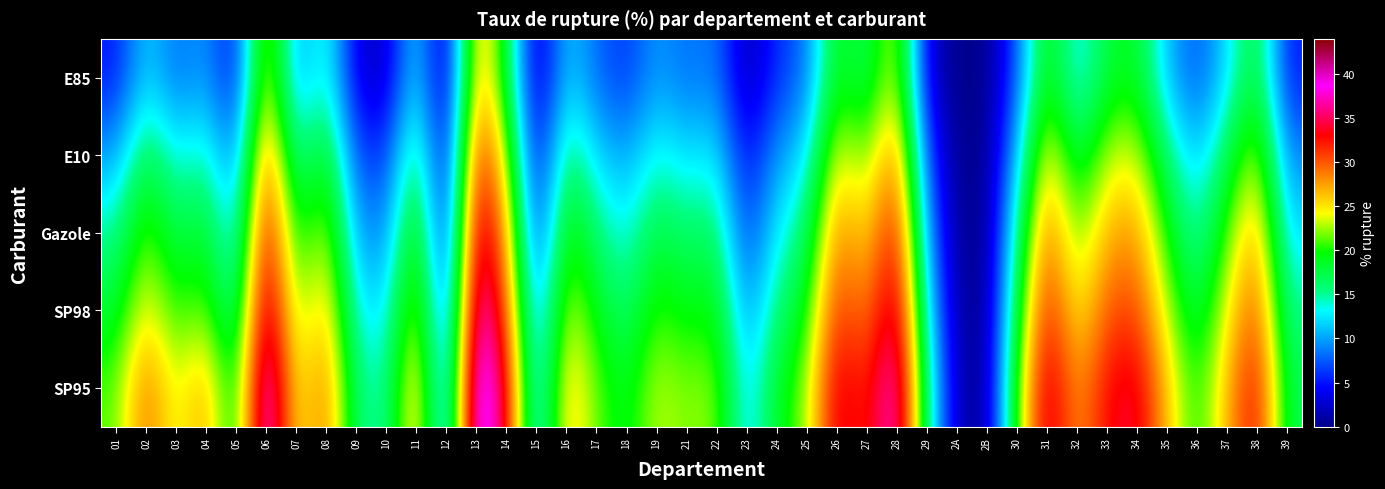

What is the difference between the highest and lowest values at 10?

12.3